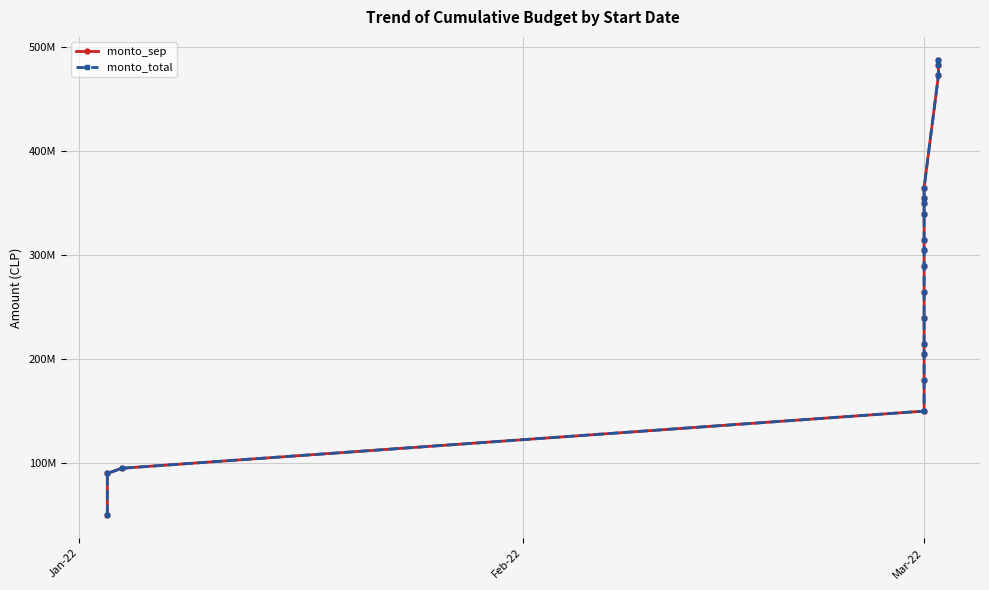

True or false: monto_total and monto_sep intersect in this chart.

False